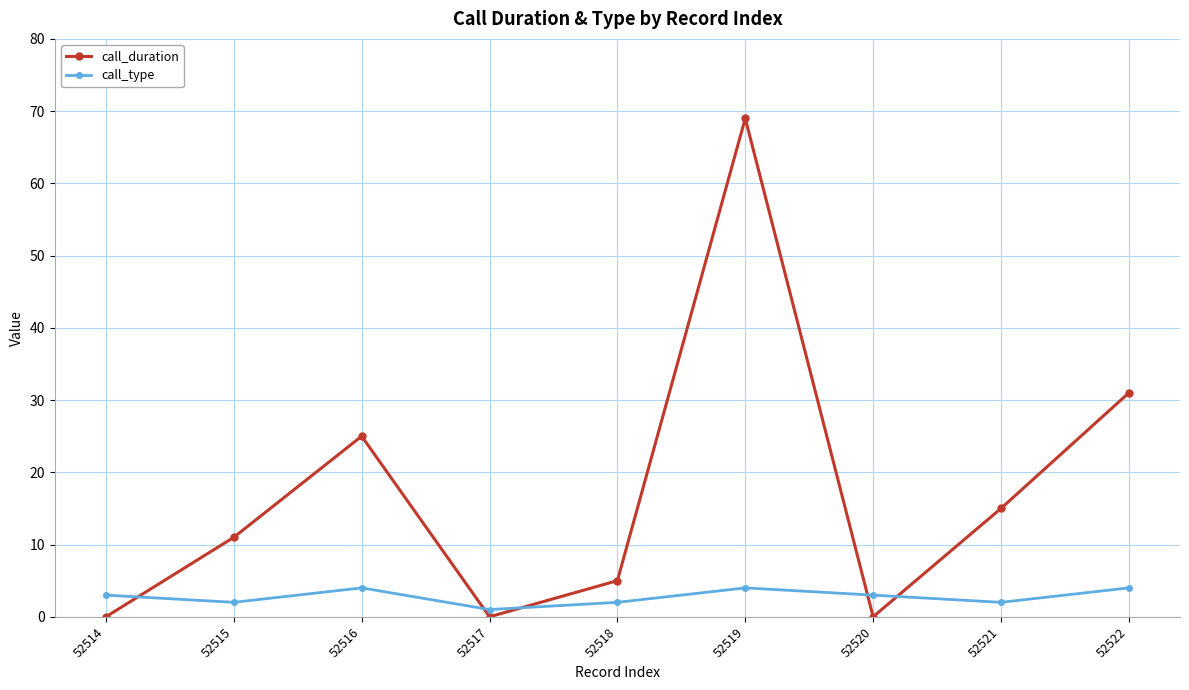

True or false: call_duration and call_type intersect in this chart.

True